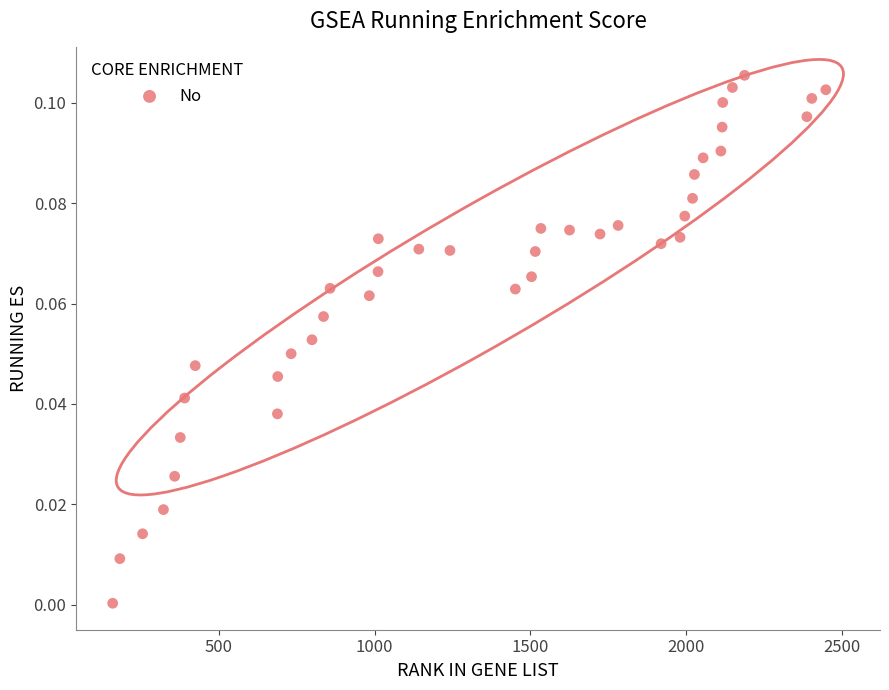

What is the range of X values (max minus min)?

2290.0